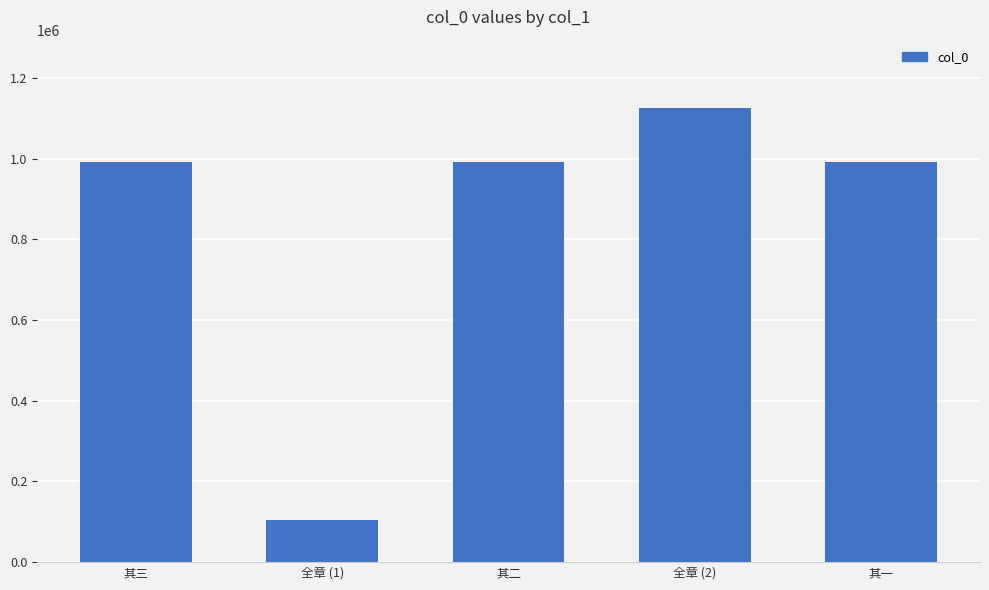

Approximately how many times larger is the value at 其二 compared to 其一?

1.0